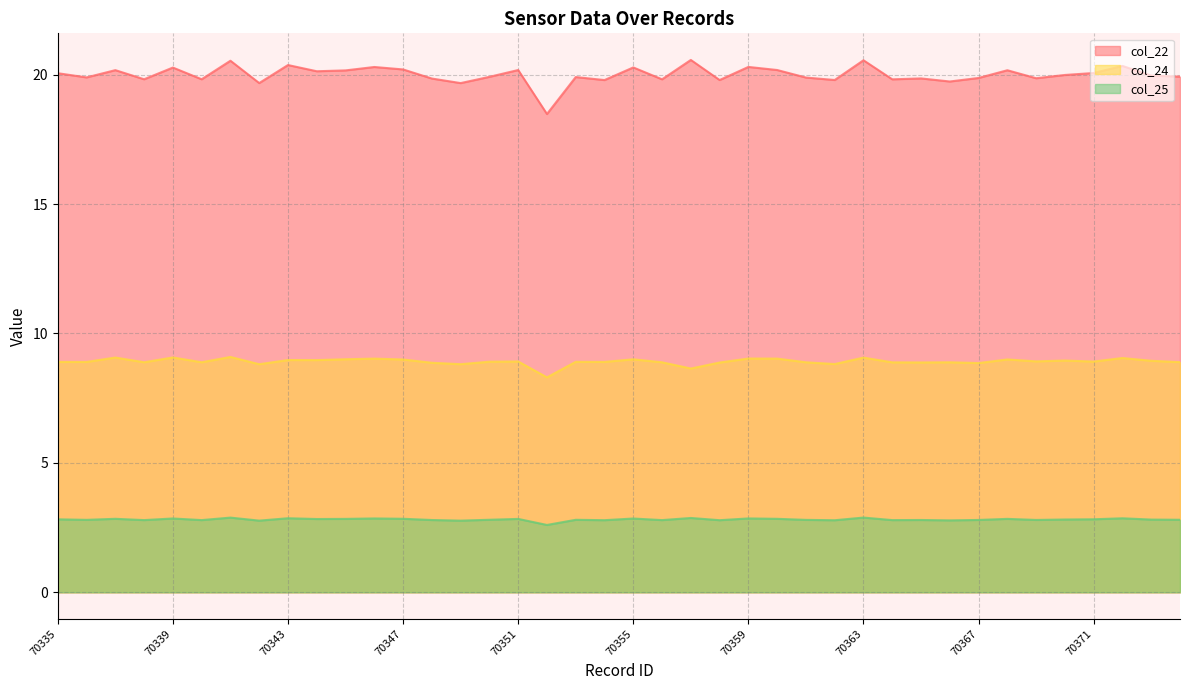

The value of col_22 at 70358 is 19.8. True or false?

True